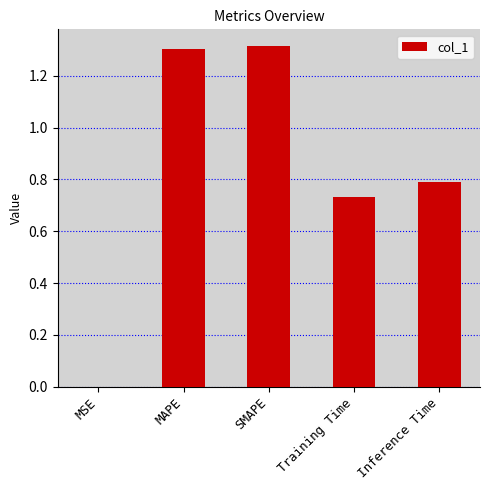

The value at Training Time is 1.3. True or false?

False